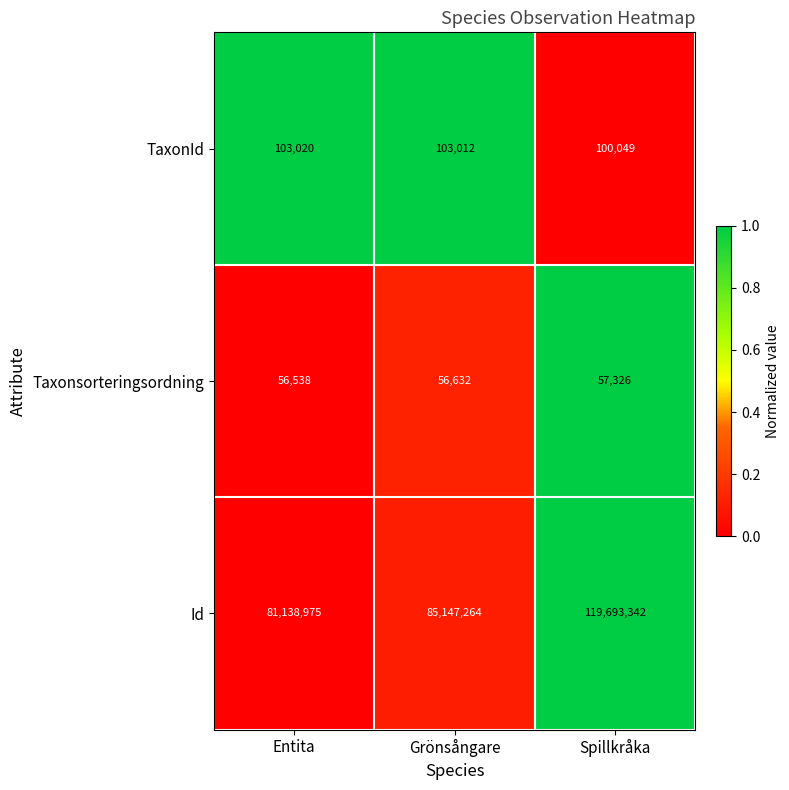

At Grönsångare, list the series in order from smallest to largest.

Taxonsorteringsordning, TaxonId, Id